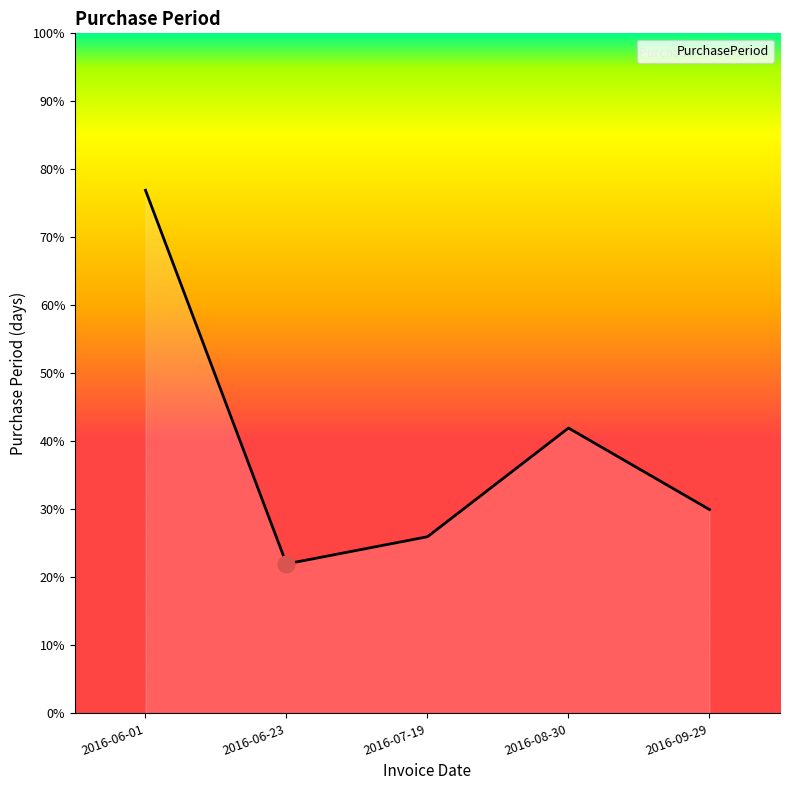

How many interior local peaks (higher than both neighbors) does the data have?

1